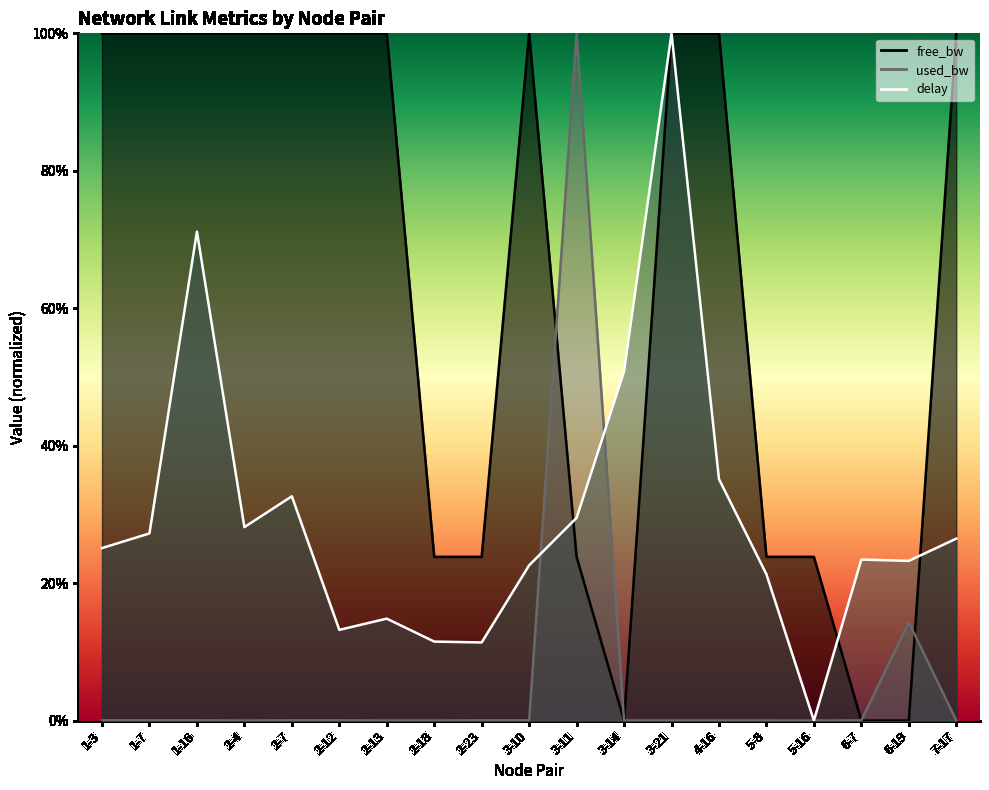

Where is the first local maximum for free_bw?

3-10